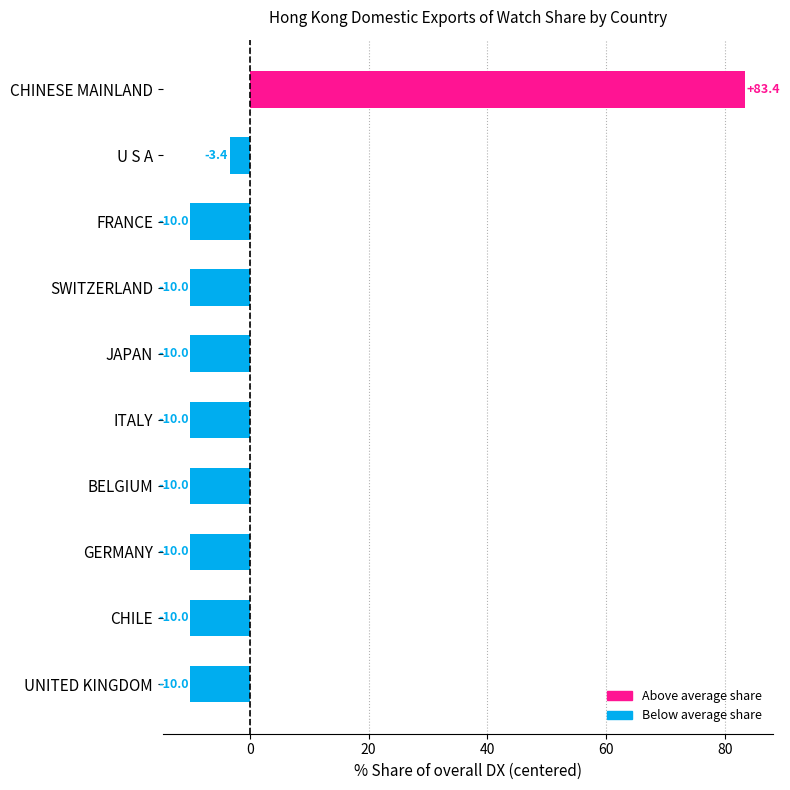

What is the greatest value displayed?

83.4